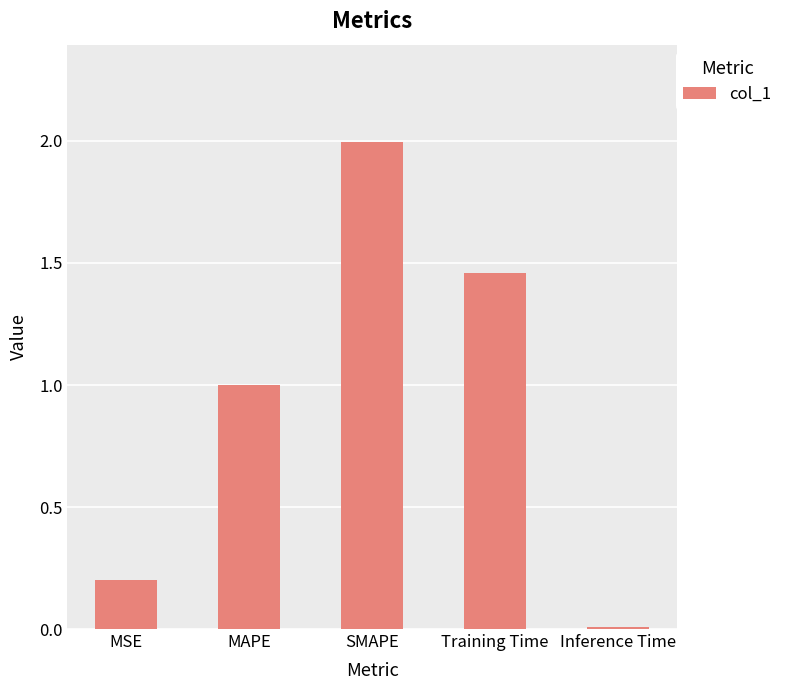

What is the difference between the maximum and second lowest values?

1.8